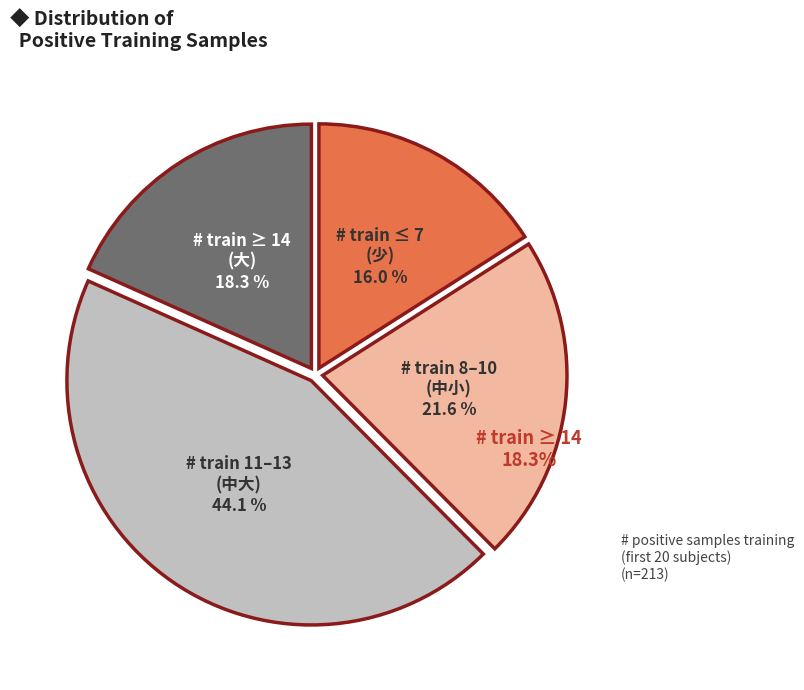

Is there a majority slice in this chart?

No